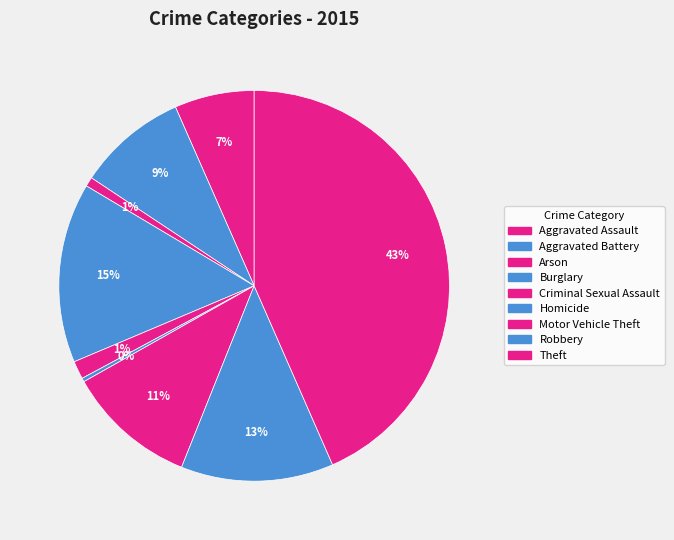

How many segments does this pie chart have?

9